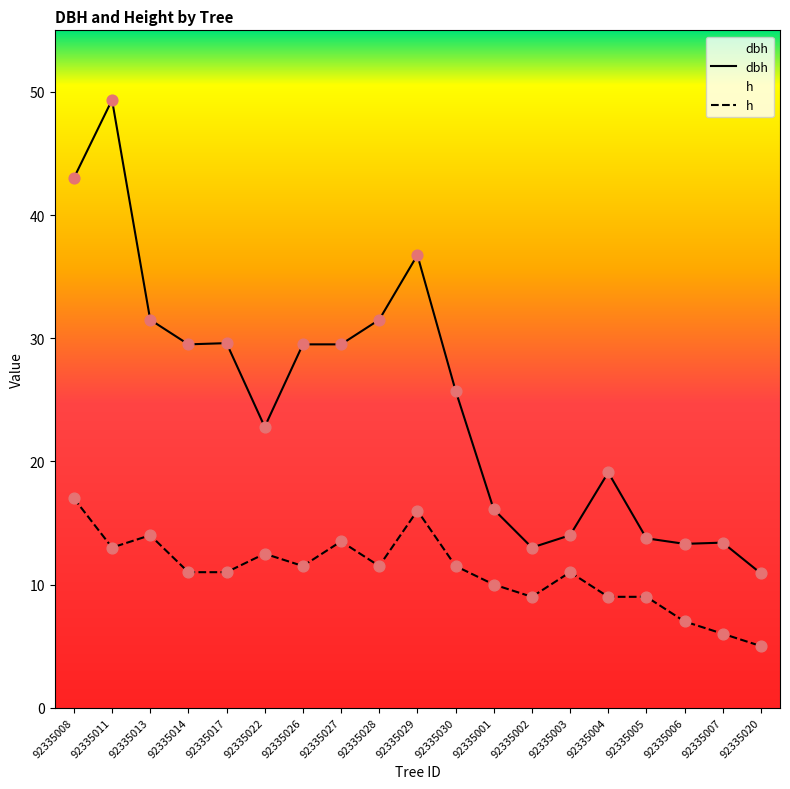

What are all the series names shown in the legend?

dbh, h